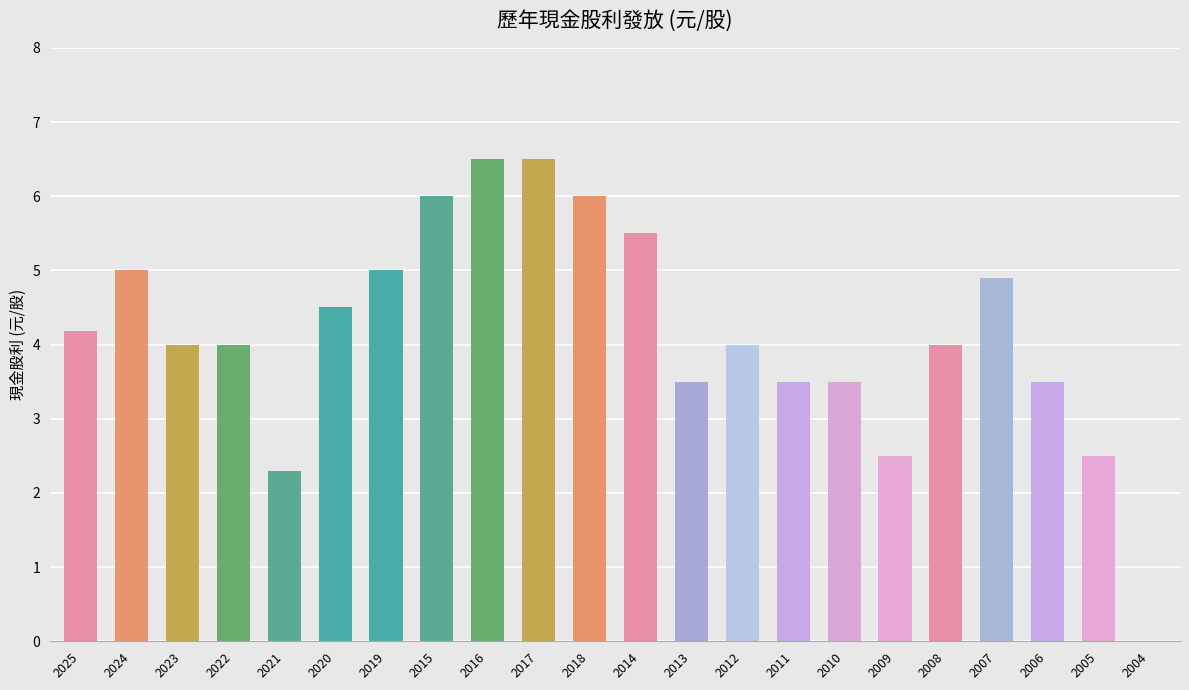

What is the sum of the values at 2011 and 2010?

7.0